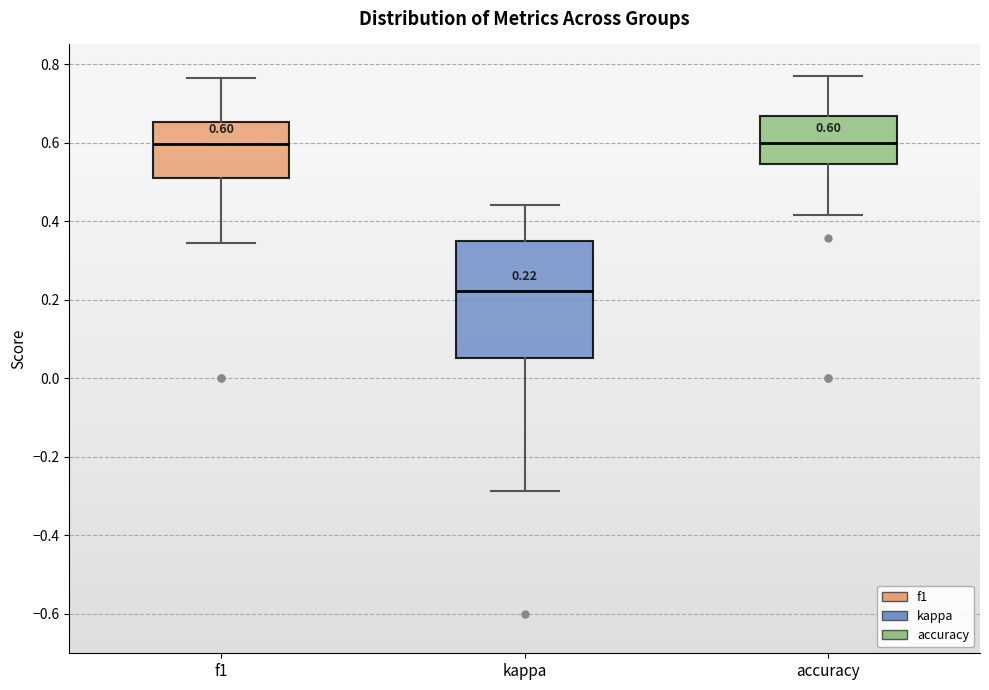

Which box is the tallest, from its lower edge to its upper edge?

kappa